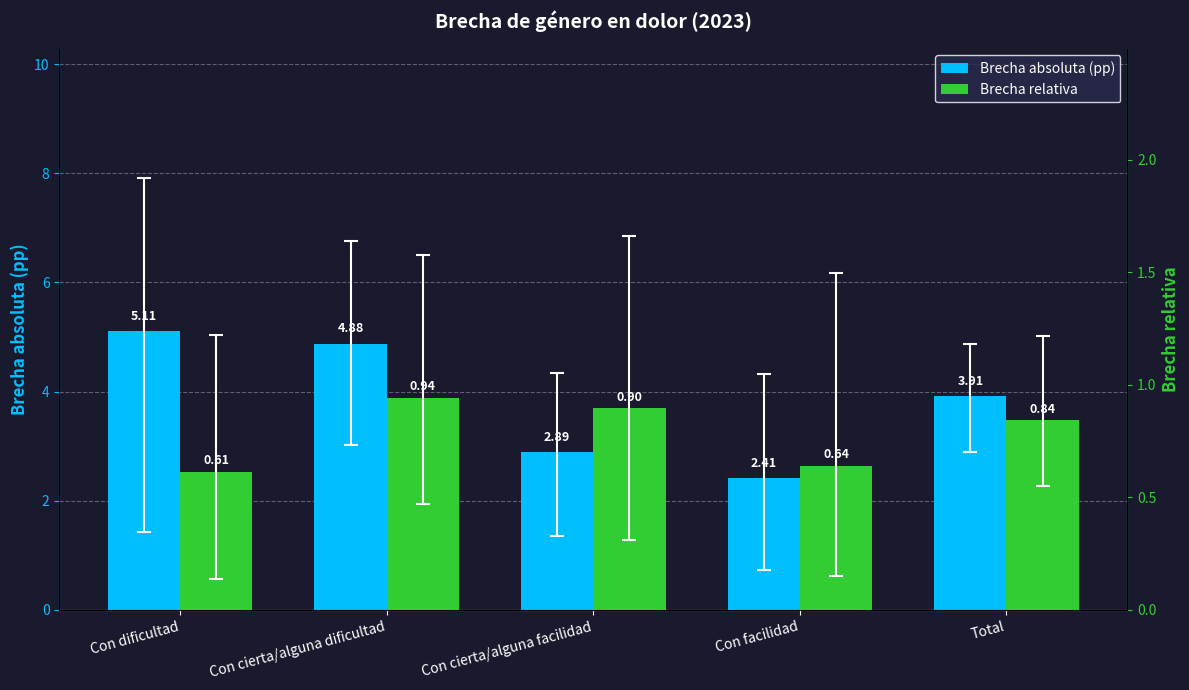

Which has a higher value, Con dificultad or Con cierta/alguna dificultad?

Con dificultad